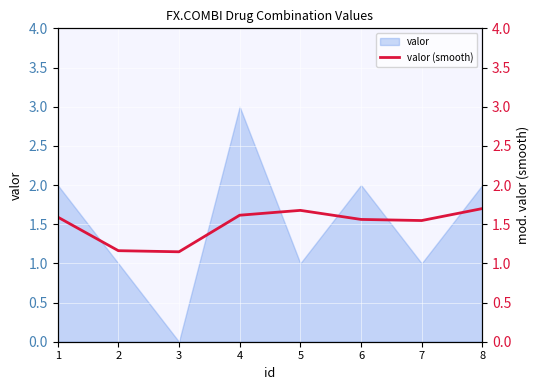

How many lines are shown in the chart?

1